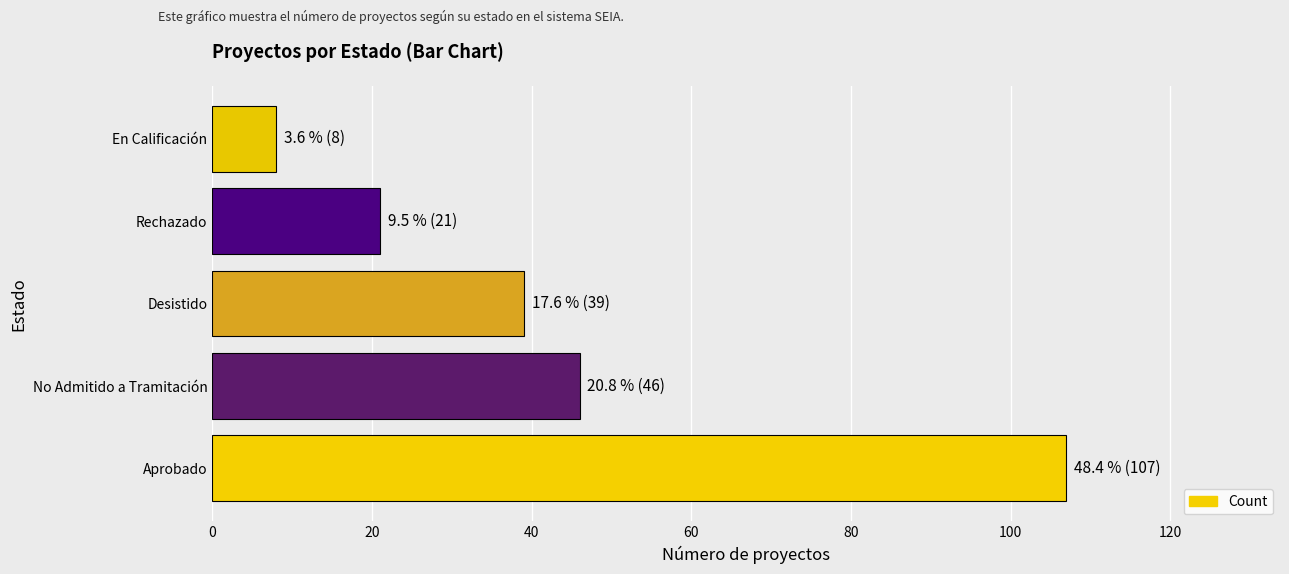

Approximately how many times larger is the value at Aprobado compared to Desistido?

2.7